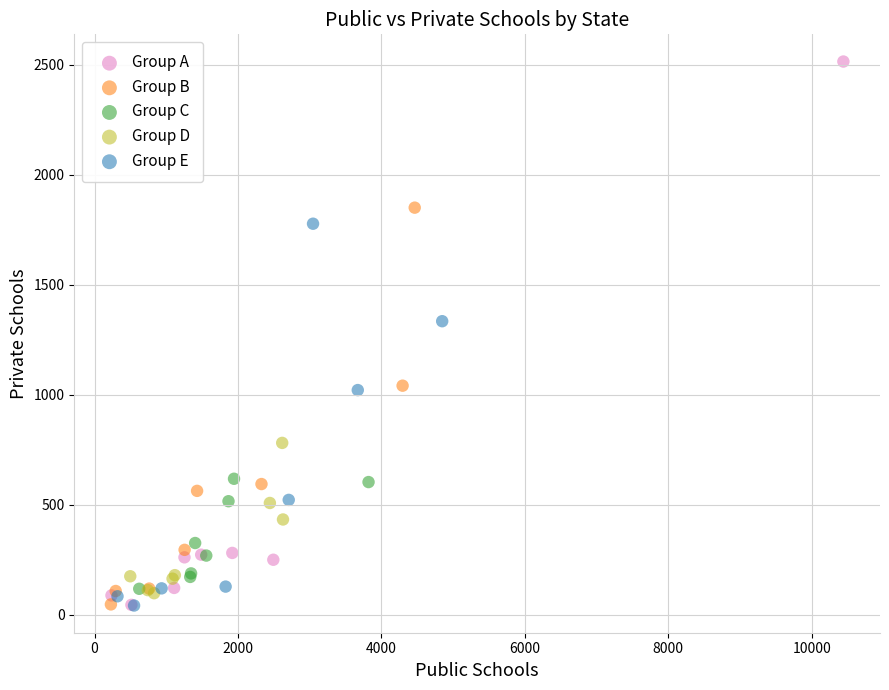

Which series reaches the maximum Y coordinate?

Group A